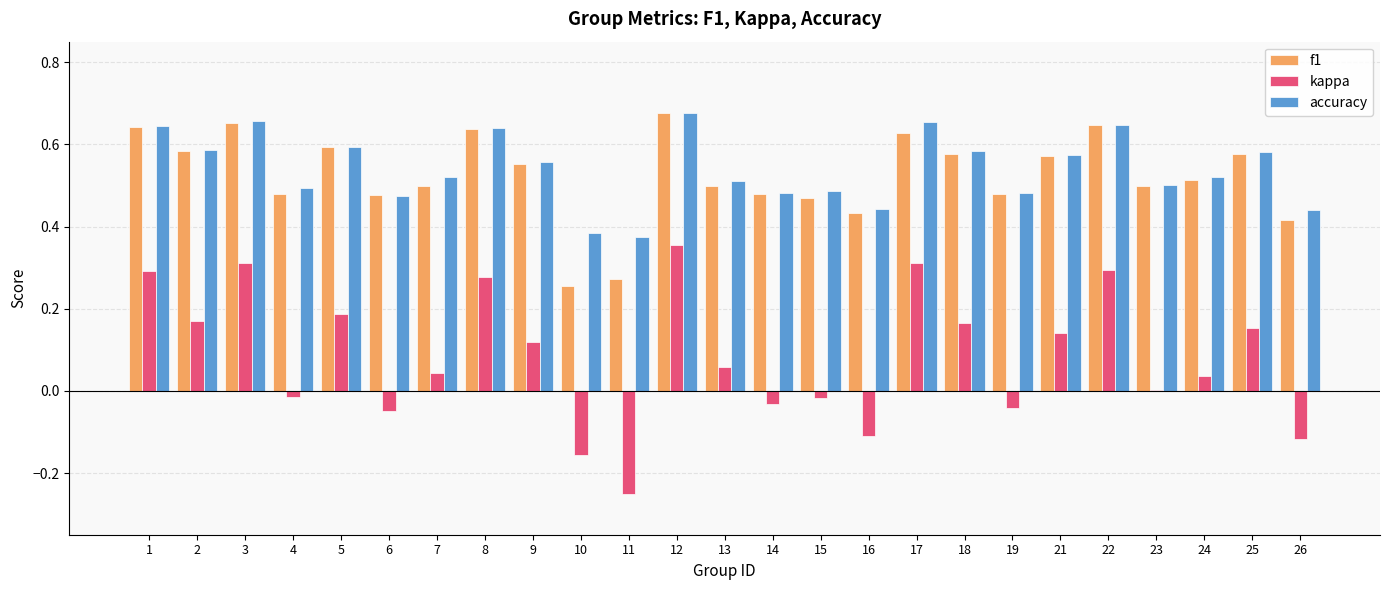

Which series changed the most between 9 and 12?

kappa